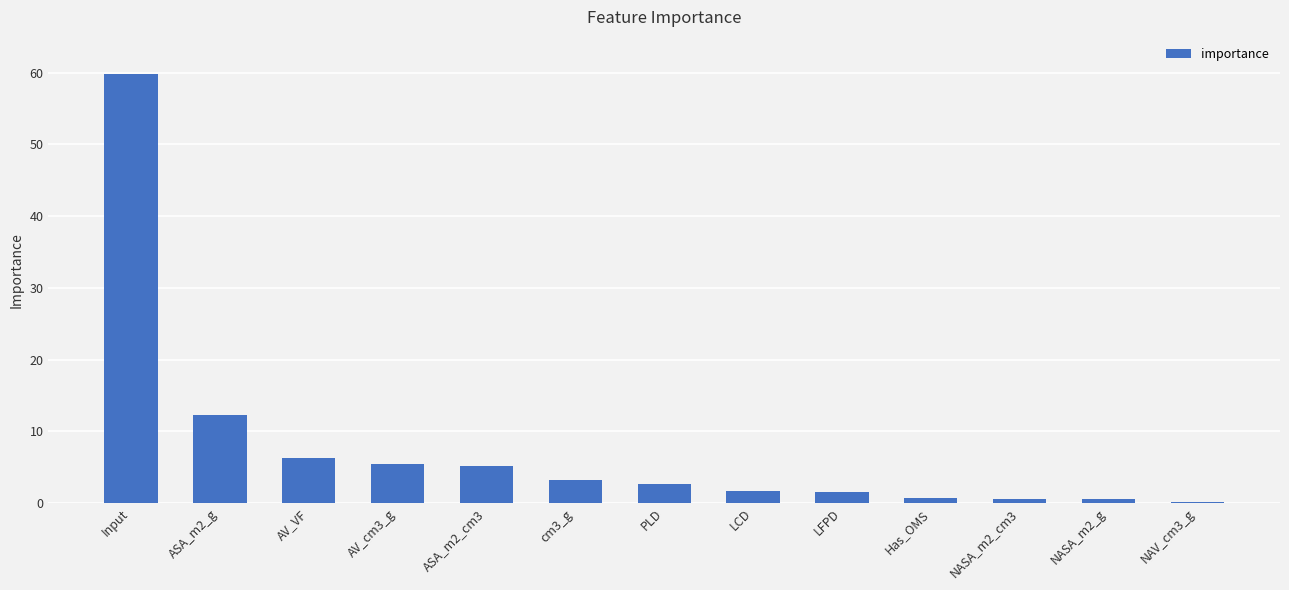

What is the average value?

7.7